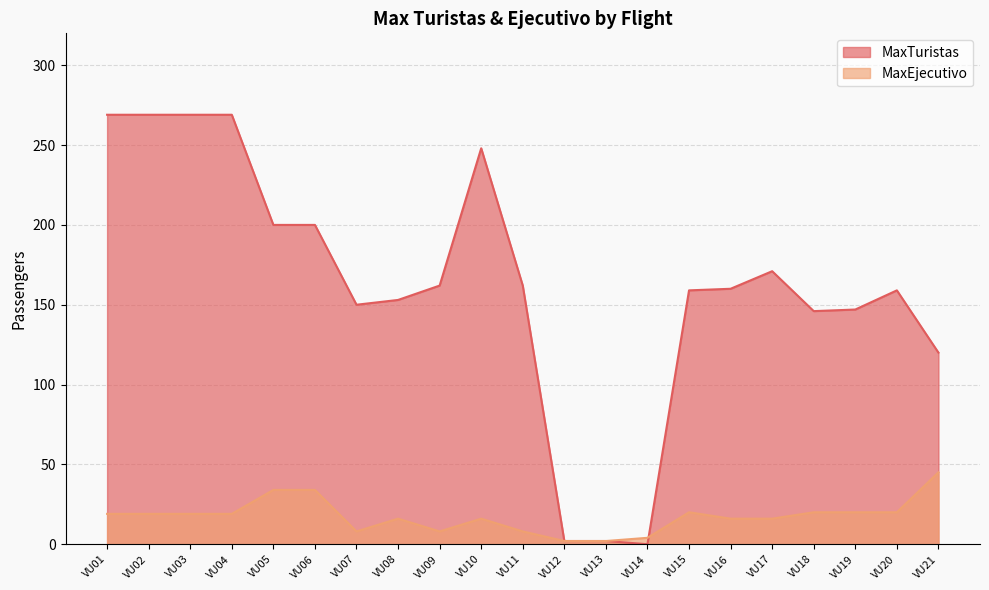

Between VU04 and VU18, which is larger?

VU04